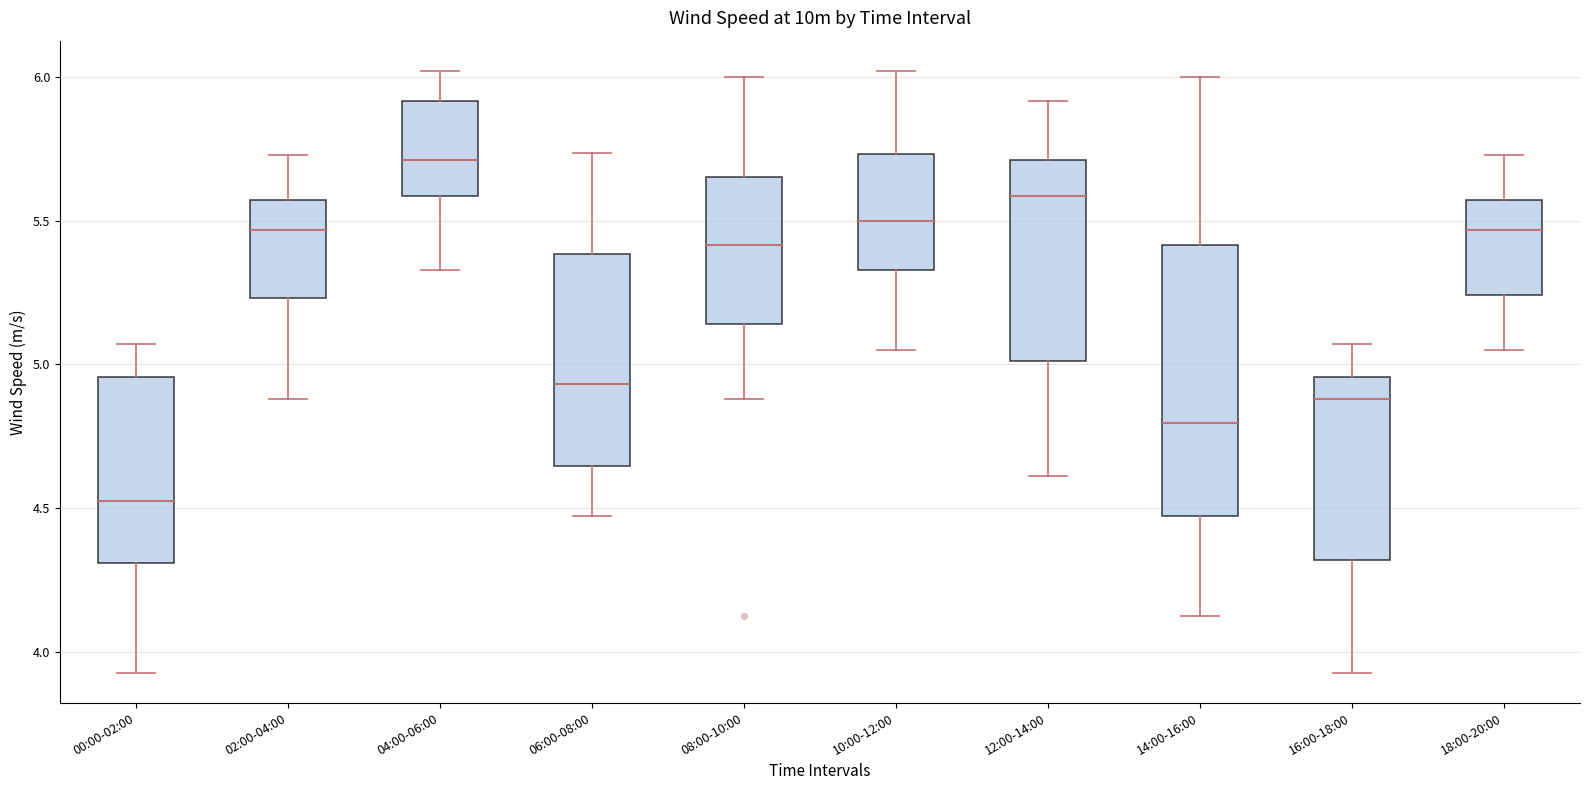

Reading left to right, transcribe this box plot: for each box, give where its median line is, the range the box spans, and where its two whiskers end, as read against the y-axis. The values are not printed on the chart, so give them approximately, as read against the axis.

00:00-02:00: median 4.55, box 4.30 to 4.95, whiskers 3.95 to 5.05
02:00-04:00: median 5.45, box 5.25 to 5.55, whiskers 4.90 to 5.75
04:00-06:00: median 5.70, box 5.60 to 5.90, whiskers 5.35 to 6.00
06:00-08:00: median 4.95, box 4.65 to 5.40, whiskers 4.45 to 5.75
08:00-10:00: median 5.40, box 5.15 to 5.65, whiskers 4.90 to 6.00
10:00-12:00: median 5.50, box 5.35 to 5.75, whiskers 5.05 to 6.00
12:00-14:00: median 5.60, box 5.00 to 5.70, whiskers 4.60 to 5.90
14:00-16:00: median 4.80, box 4.45 to 5.40, whiskers 4.10 to 6.00
16:00-18:00: median 4.90, box 4.30 to 4.95, whiskers 3.95 to 5.05
18:00-20:00: median 5.45, box 5.25 to 5.55, whiskers 5.05 to 5.75